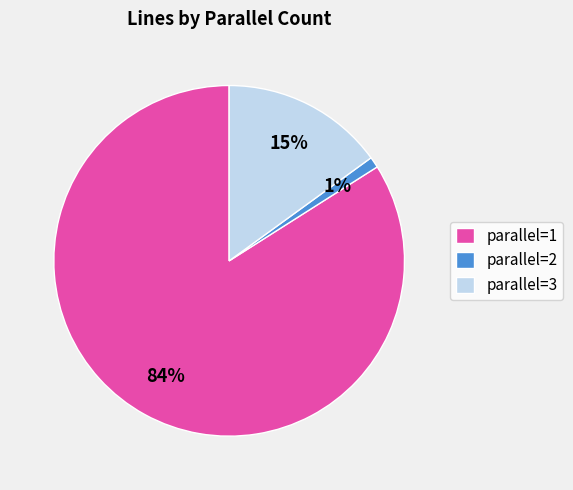

Between parallel=2 and parallel=3, which is larger?

parallel=3